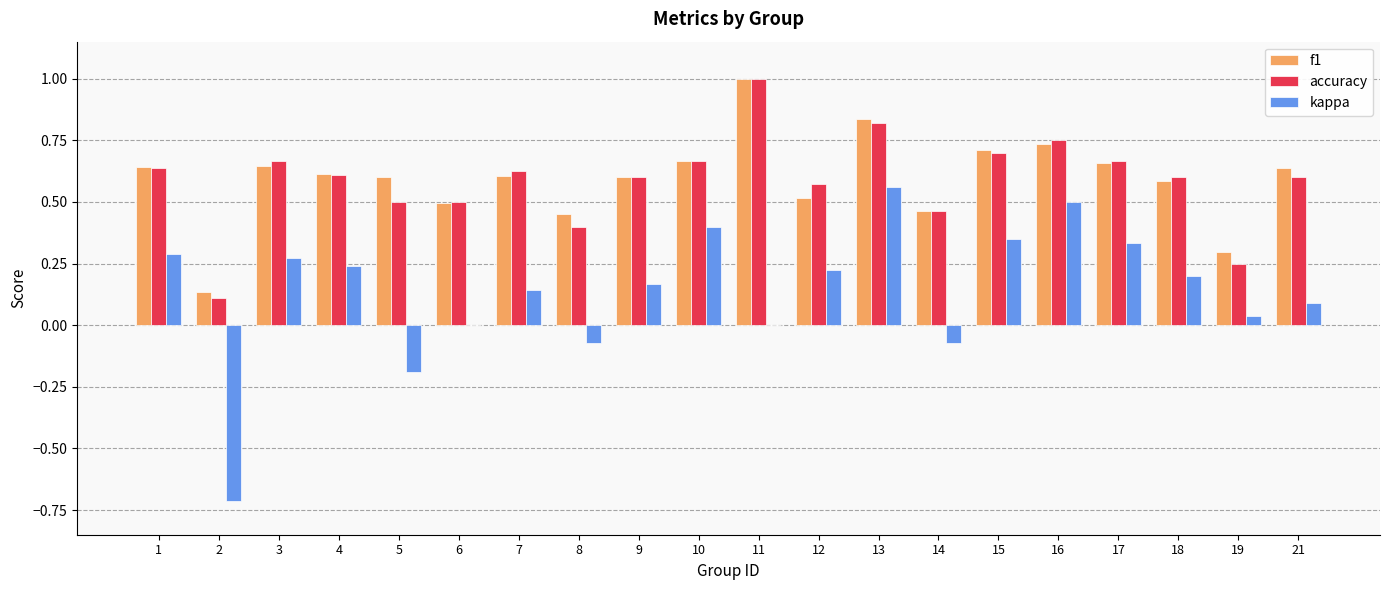

What is the maximum value shown in the chart?

1.0